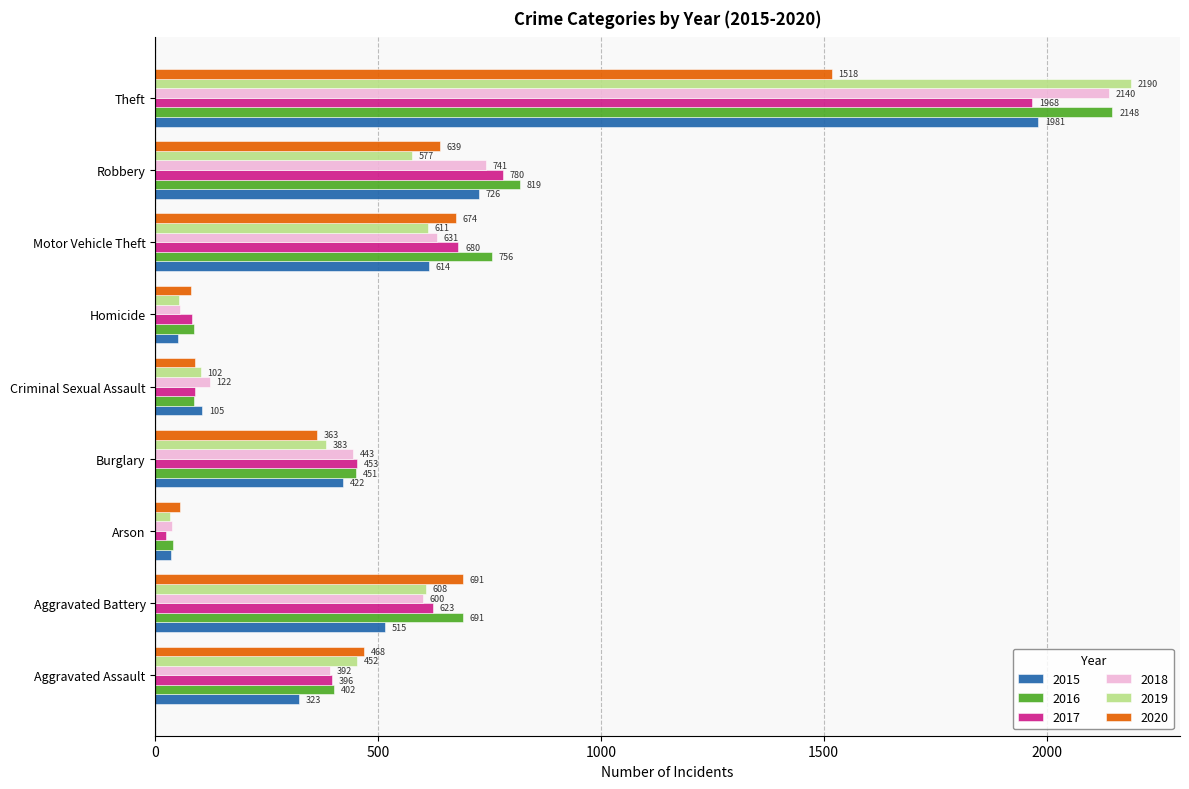

Is it true that 2016 equals 691 at Aggravated Battery?

True